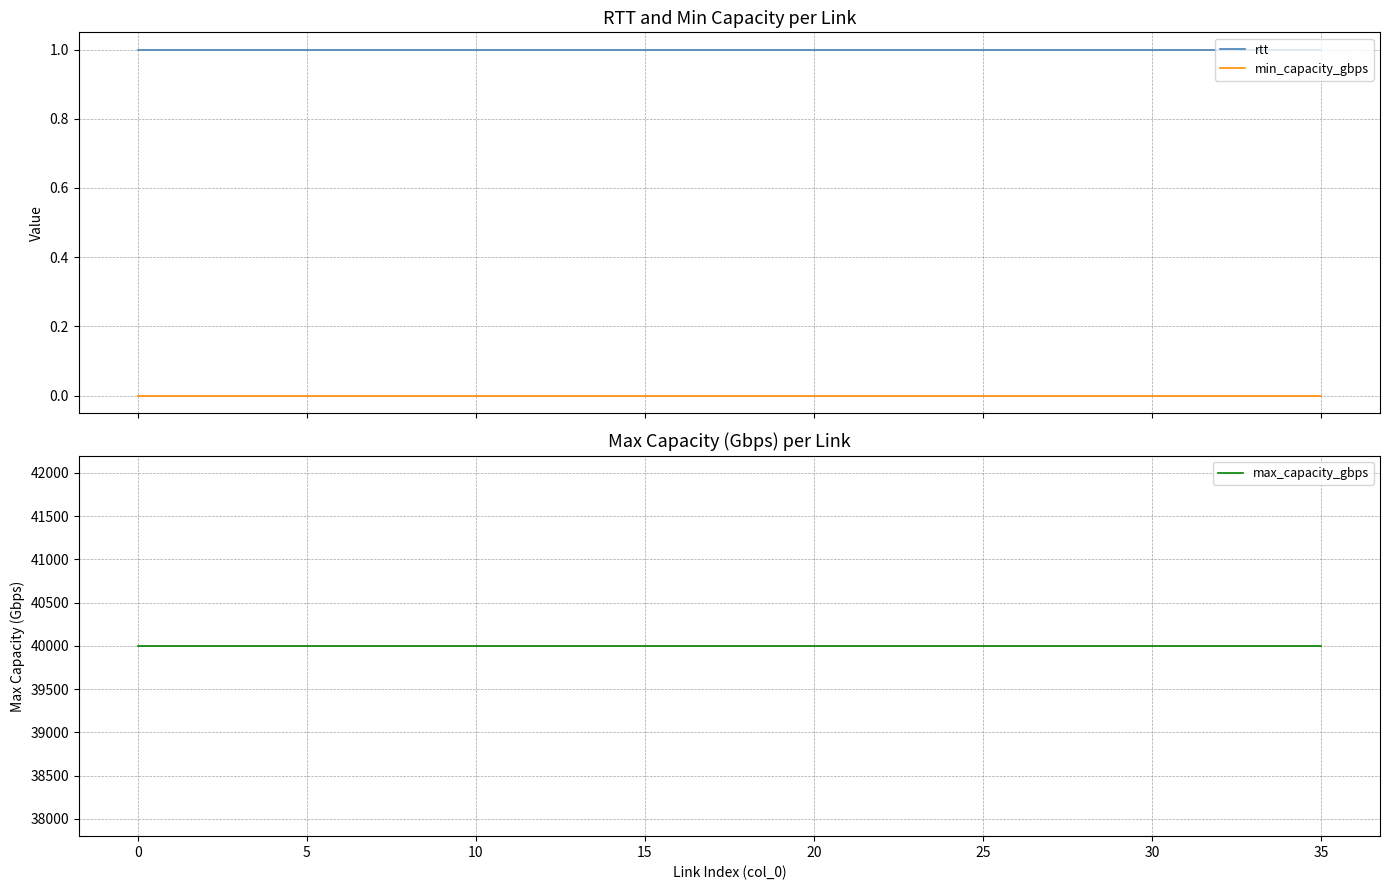

Count the number of categories in the chart.

36